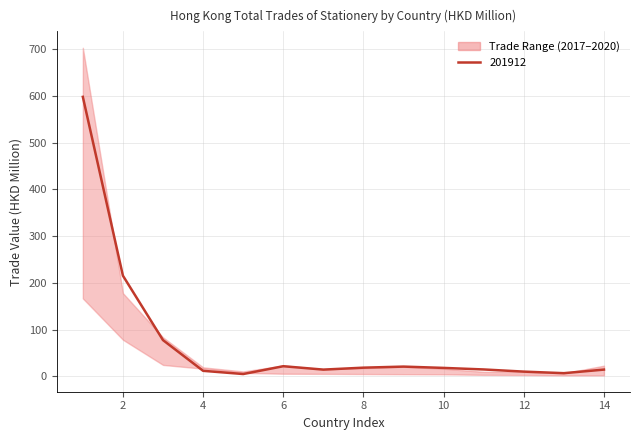

Reading left to right, extract all data points from this chart.

201712: 676.9	175.7	84.6	32.1	10.3	17.4	13.6	15.3	21.9	19.2	10.2	9.2	7.8	19.1
201812: 702.7	178.2	83.7	19.5	10.8	23.6	15.6	17.9	20.8	16.6	10.0	9.6	6.9	23.1
201905: 272.9	87.3	39.6	9.1	3.4	6.7	6.9	6.5	11.5	6.9	10.7	3.1	3.6	8.6
201912: 597.8	215.5	77.7	12.1	5.3	22.0	14.7	18.9	21.1	18.4	15.0	10.4	7.1	14.7
202005: 166.9	78.6	24.8	16.7	7.7	5.9	5.7	5.3	4.9	4.7	3.5	3.2	2.5	2.5